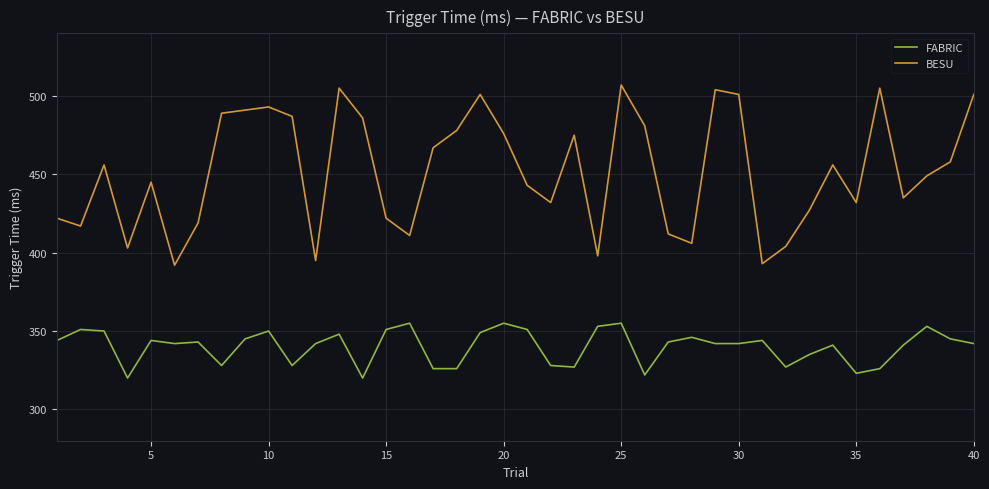

Does the chart have visible grid lines?

Yes